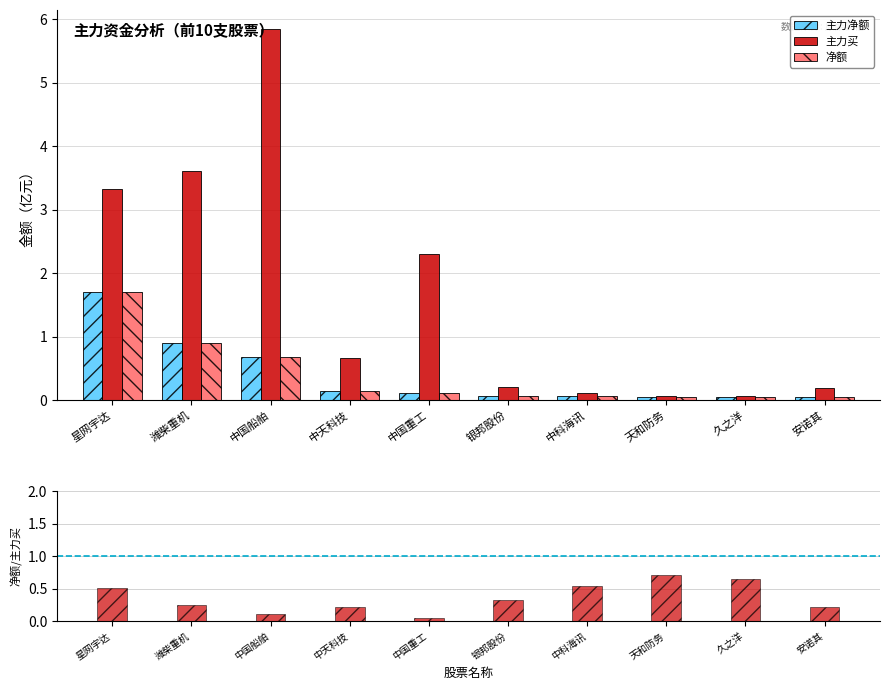

Is the value of 净额 at 银邦股份 greater than the value of 主力净额 at 中国船舶?

No